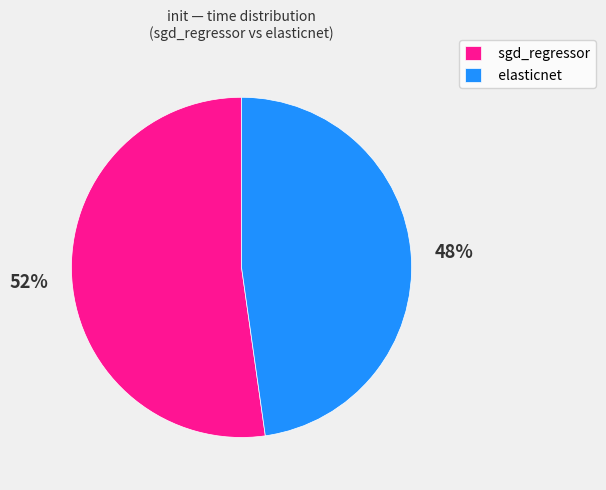

Which slice is the largest?

sgd_regressor